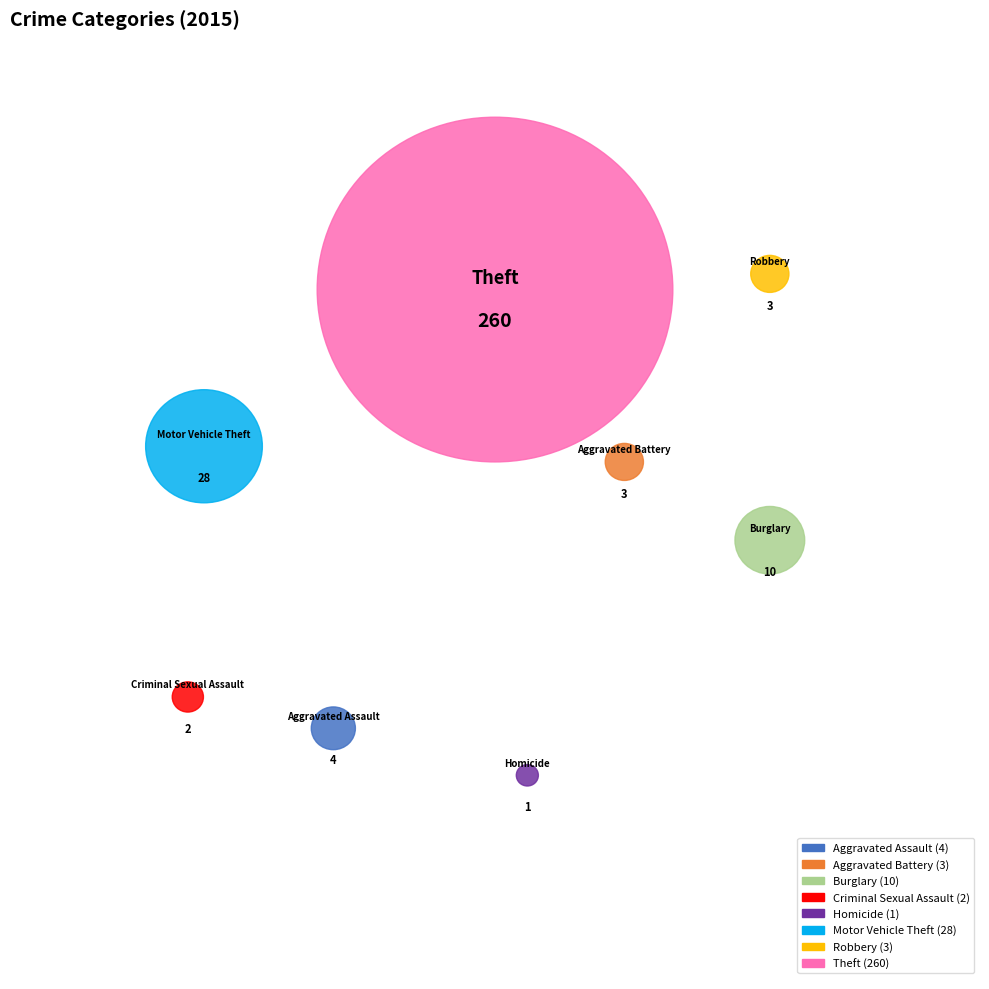

The Theft slice represents 90% of the pie. True or false?

False